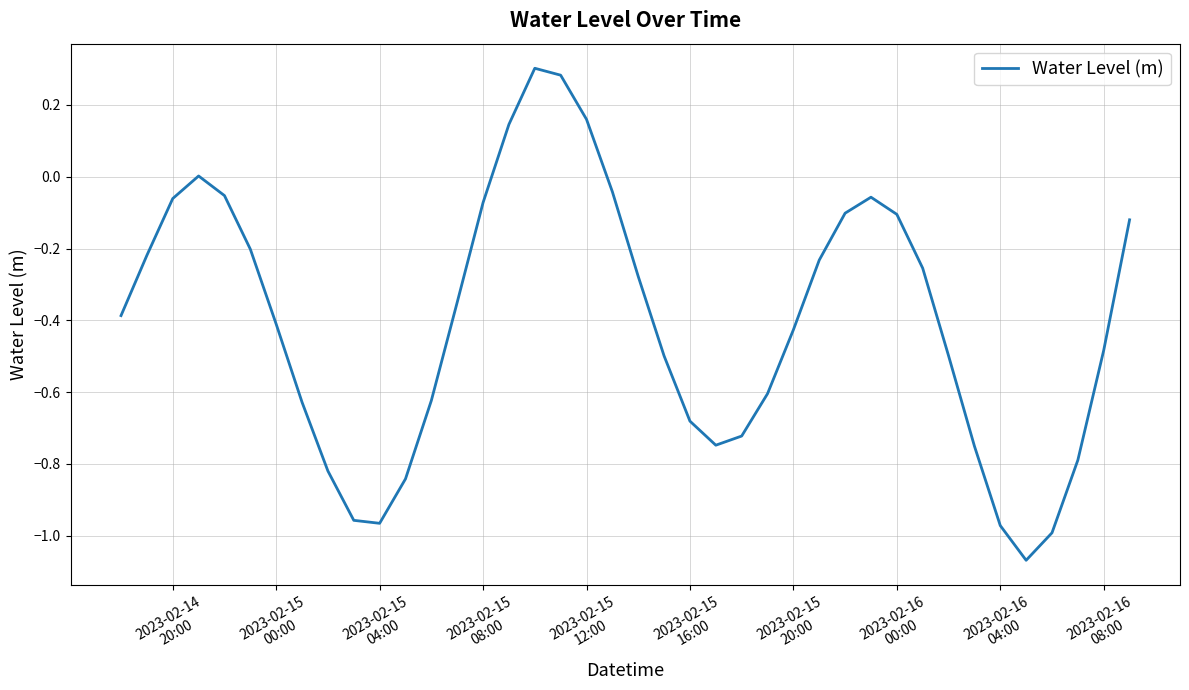

Reading left to right, extract all data points from this chart.

-0.4	-0.2	-0.1	0.0	-0.1	-0.2	-0.4	-0.6	-0.8	-1.0	-1.0	-0.8	-0.6	-0.3	-0.1	0.1	0.3	0.3	0.2	-0.0	-0.3	-0.5	-0.7	-0.7	-0.7	-0.6	-0.4	-0.2	-0.1	-0.1	-0.1	-0.3	-0.5	-0.8	-1.0	-1.1	-1.0	-0.8	-0.5	-0.1